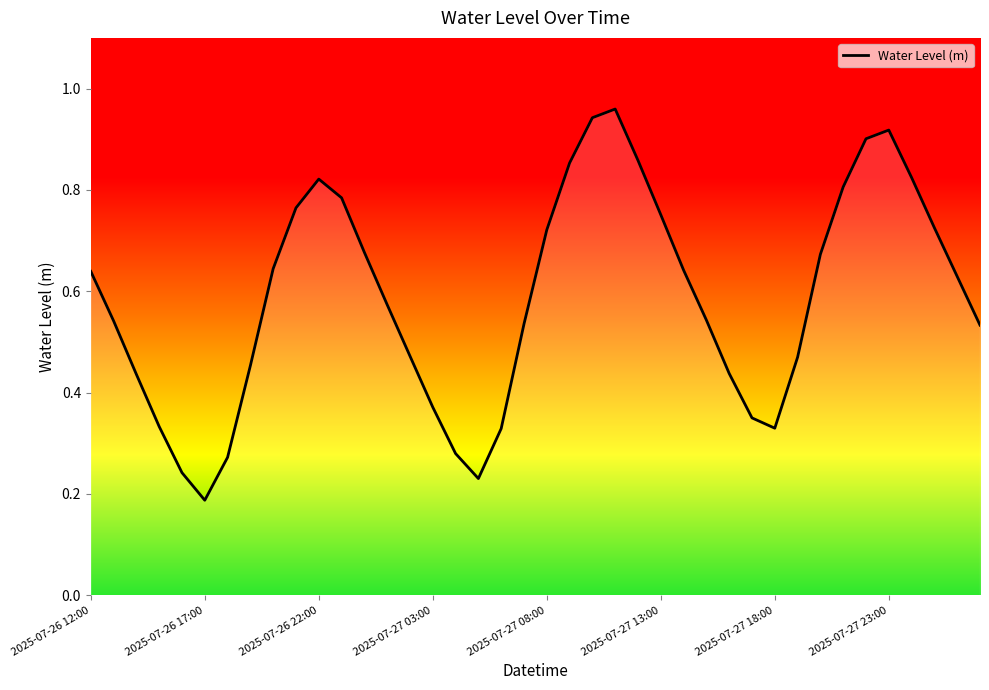

Reading left to right, extract all data points from this chart.

2025-07-26 12:00=0.6	2025-07-26 13:00=0.5	2025-07-26 14:00=0.4	2025-07-26 15:00=0.3	2025-07-26 16:00=0.2	2025-07-26 17:00=0.2	2025-07-26 18:00=0.3	2025-07-26 19:00=0.5	2025-07-26 20:00=0.6	2025-07-26 21:00=0.8	2025-07-26 22:00=0.8	2025-07-26 23:00=0.8	2025-07-27 00:00=0.7	2025-07-27 01:00=0.6	2025-07-27 02:00=0.5	2025-07-27 03:00=0.4	2025-07-27 04:00=0.3	2025-07-27 05:00=0.2	2025-07-27 06:00=0.3	2025-07-27 07:00=0.5	2025-07-27 08:00=0.7	2025-07-27 09:00=0.9	2025-07-27 10:00=0.9	2025-07-27 11:00=1.0	2025-07-27 12:00=0.9	2025-07-27 13:00=0.8	2025-07-27 14:00=0.6	2025-07-27 15:00=0.5	2025-07-27 16:00=0.4	2025-07-27 17:00=0.4	2025-07-27 18:00=0.3	2025-07-27 19:00=0.5	2025-07-27 20:00=0.7	2025-07-27 21:00=0.8	2025-07-27 22:00=0.9	2025-07-27 23:00=0.9	2025-07-28 00:00=0.8	2025-07-28 01:00=0.7	2025-07-28 02:00=0.6	2025-07-28 03:00=0.5